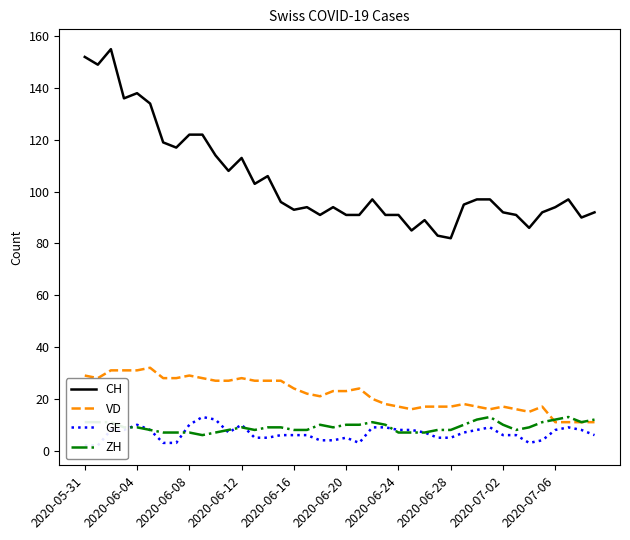

True or false: CH and ZH cross at least once.

False